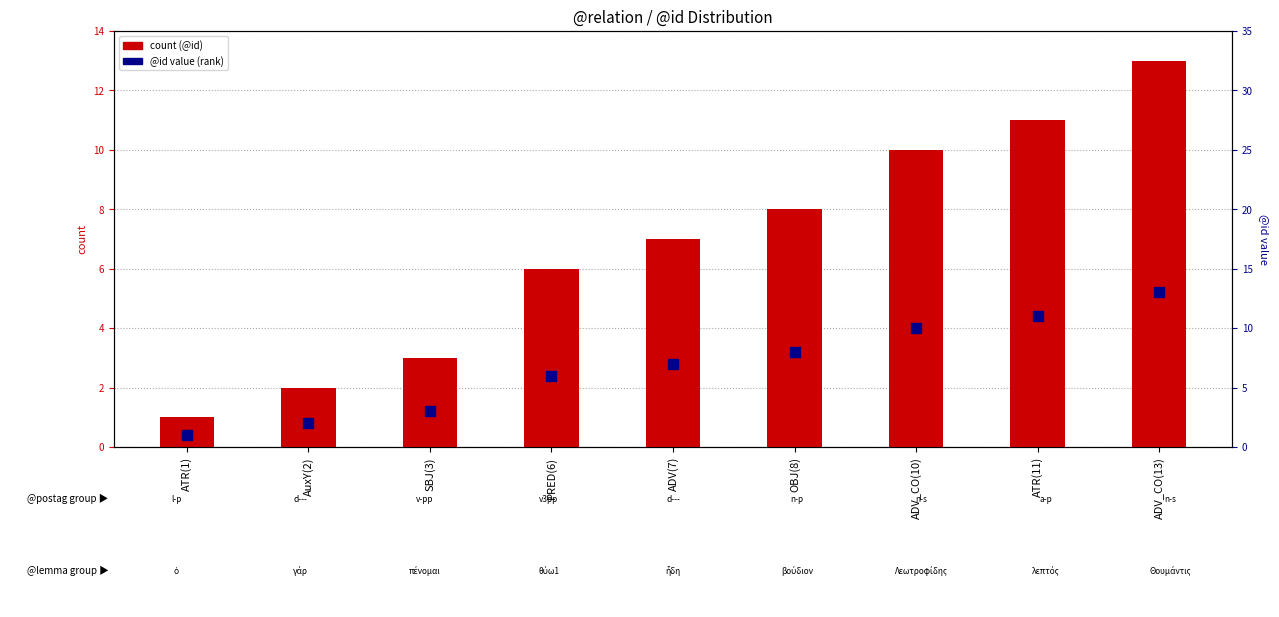

Which series contains the highest Y value?

count (@id)